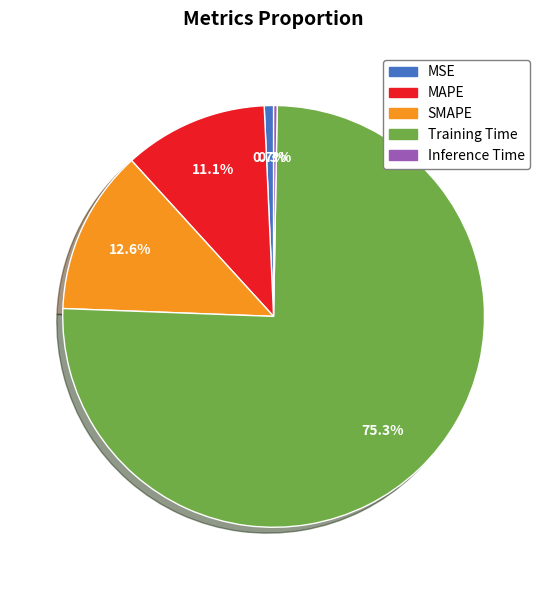

What is the largest slice in the pie chart?

Training Time